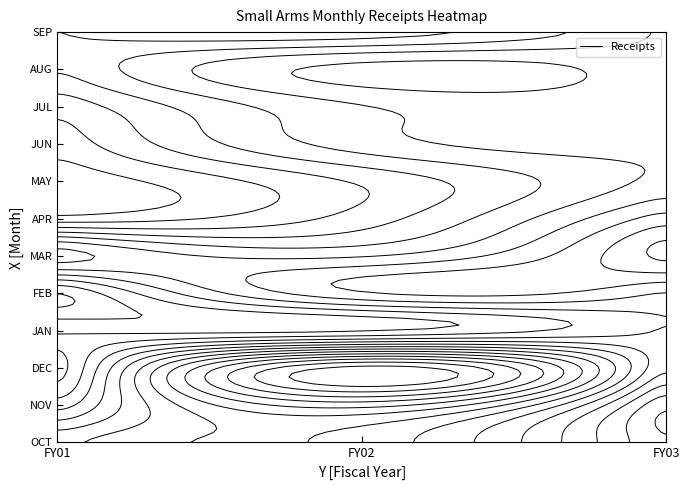

Count the number of categories in the chart.

3